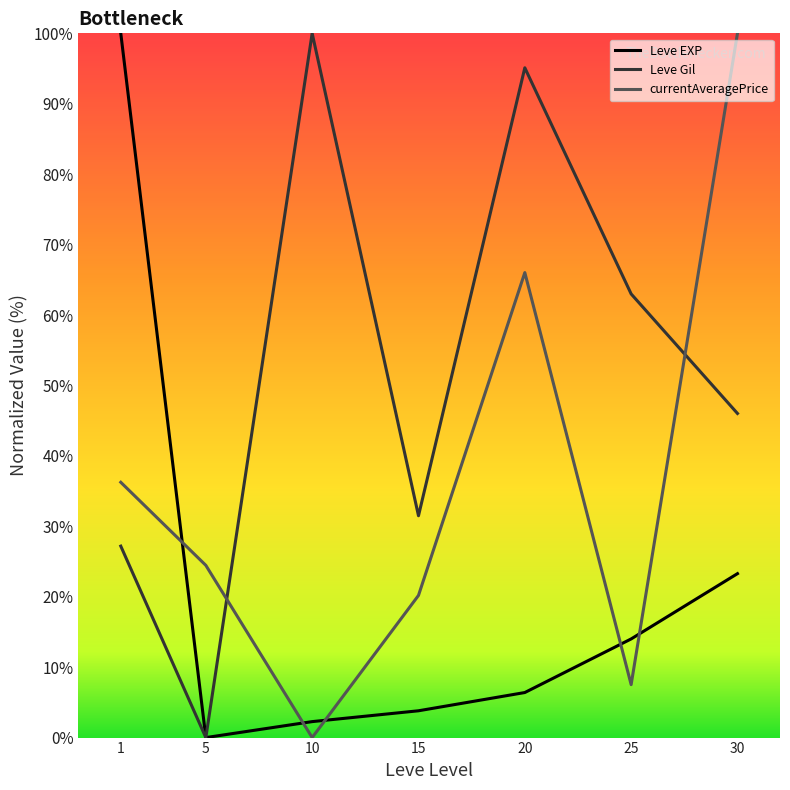

Where is the first local minimum for currentAveragePrice?

10